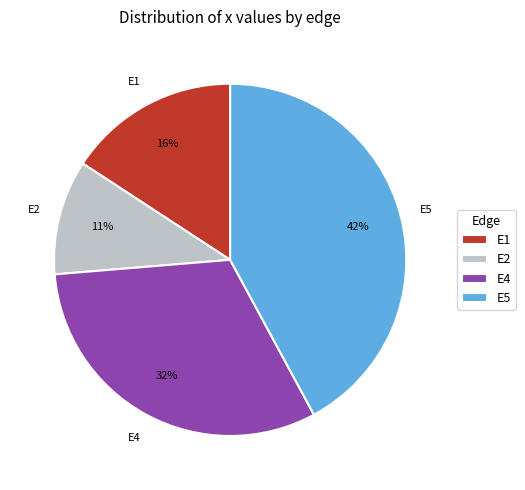

Which slice is the smallest?

E2